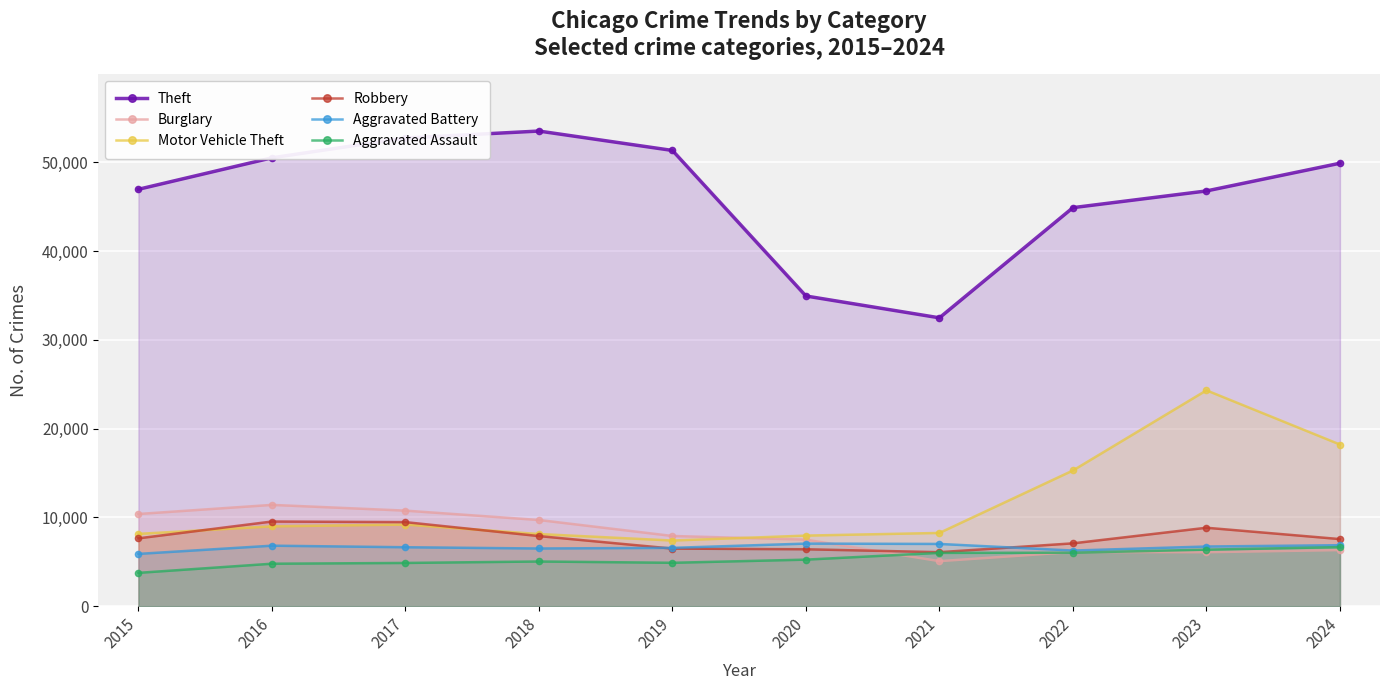

Reading right to left, transcribe all the data shown in this chart.

Theft: 49895	46772	44891	32478	34937	51335	53520	52738	50506	46958
Burglary: 6313	6073	6092	5065	7487	7901	9701	10757	11404	10378
Motor Vehicle Theft: 18206	24309	15279	8243	7944	7388	8120	9189	8984	8137
Robbery: 7551	8829	7071	6075	6405	6479	7889	9461	9530	7634
Aggravated Battery: 6863	6714	6260	7004	7043	6563	6491	6633	6807	5882
Aggravated Assault: 6645	6359	6014	5997	5236	4880	5026	4862	4776	3746